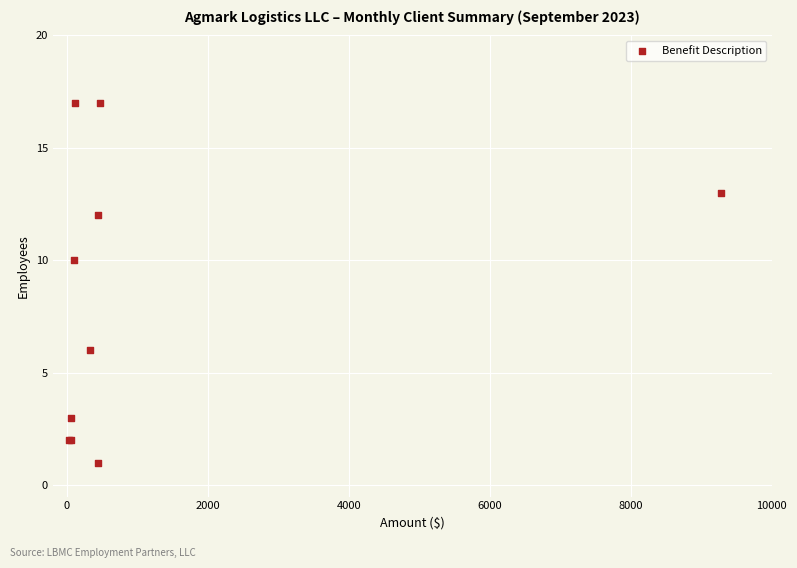

What Y value in the scatter plot is closest to 9?

10